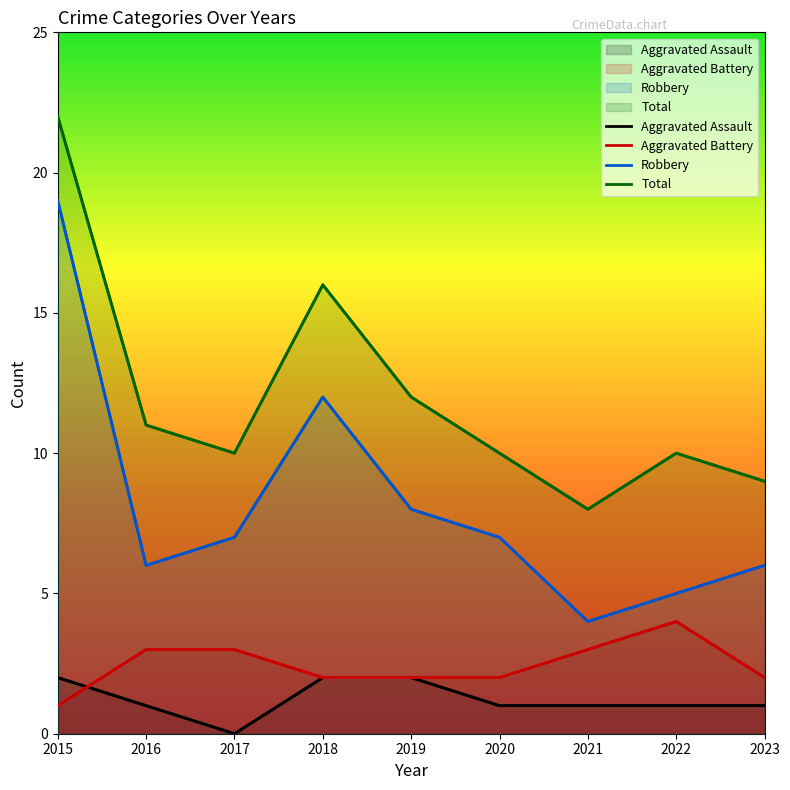

True or false: Aggravated Assault and Total cross at least once.

False